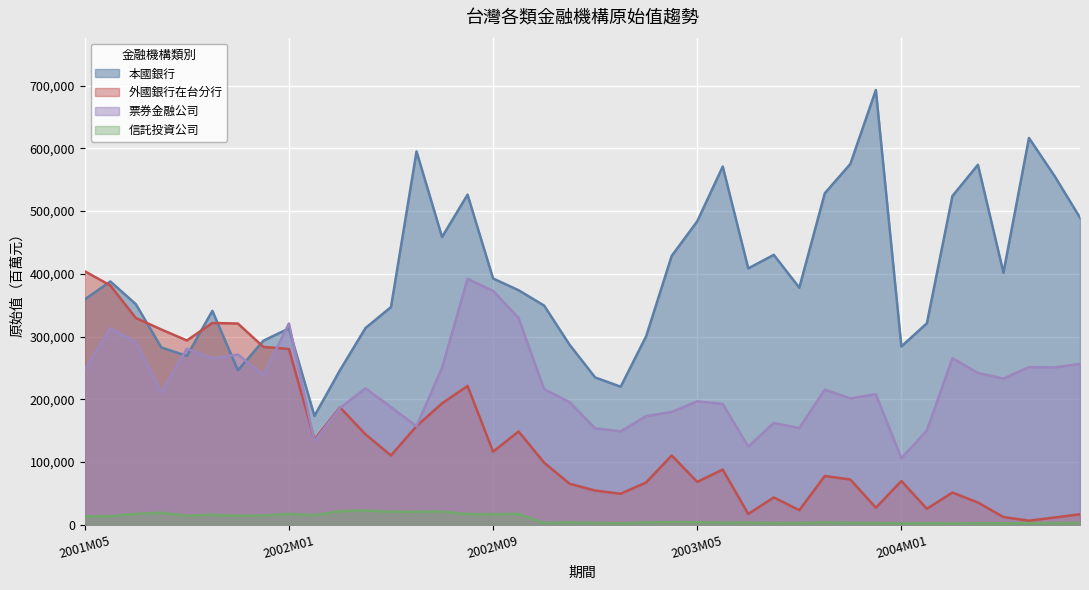

At which label is 信託投資公司 closest to 12301?

2001M05